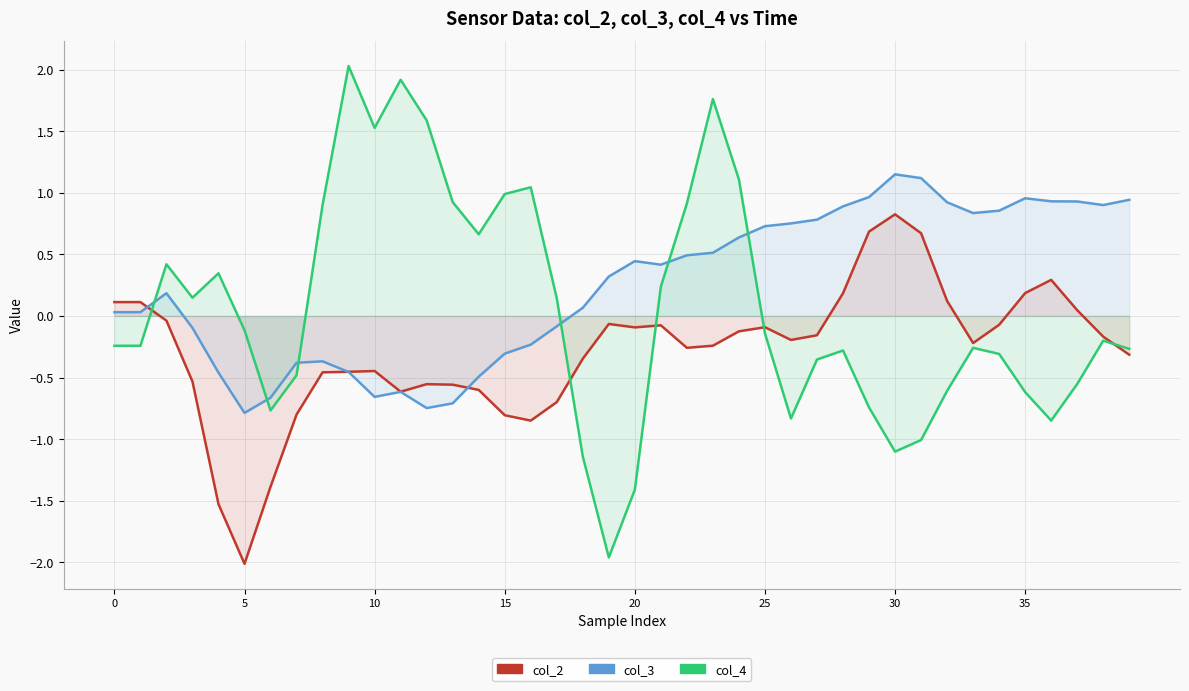

Which series has the largest total across all categories?

col_3